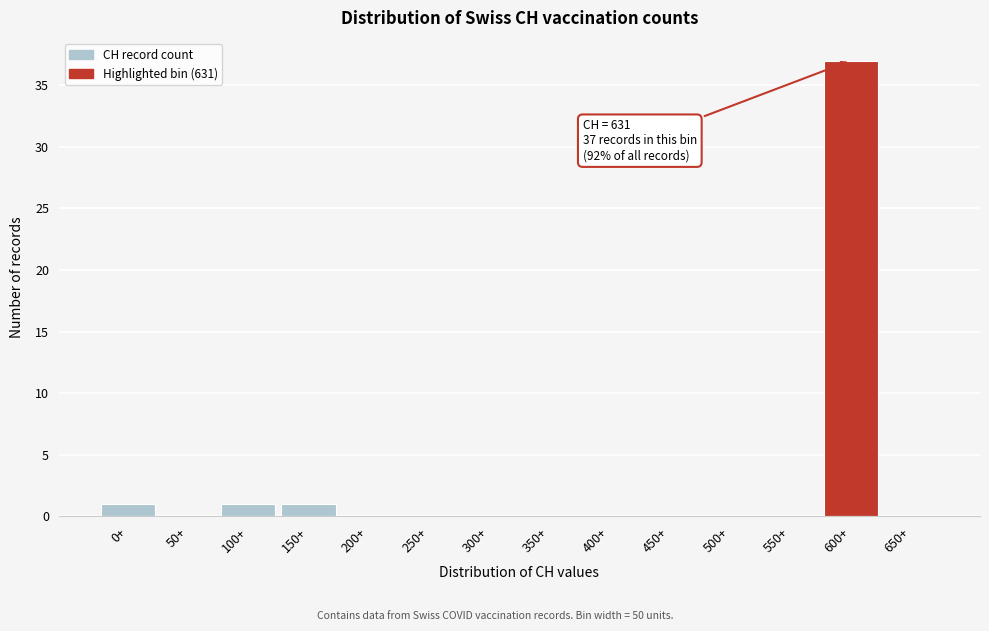

Reading left to right, extract all data points from this chart.

0+=1	50+=0	100+=1	150+=1	200+=0	250+=0	300+=0	350+=0	400+=0	450+=0	500+=0	550+=0	600+=37	650+=0